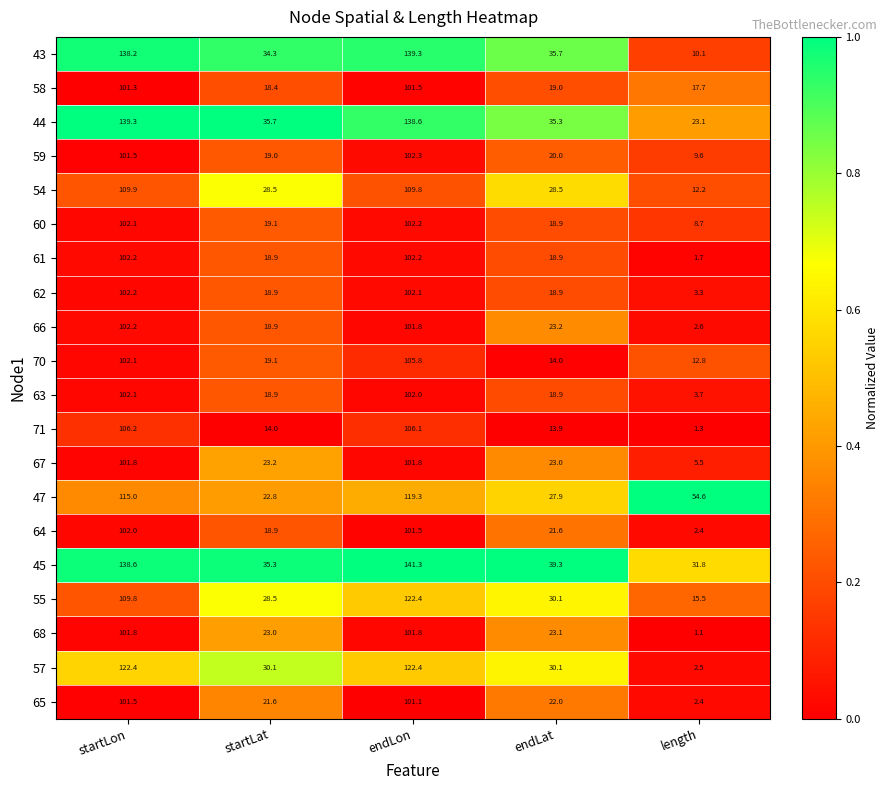

At which label does 71 first exceed 14?

startLon